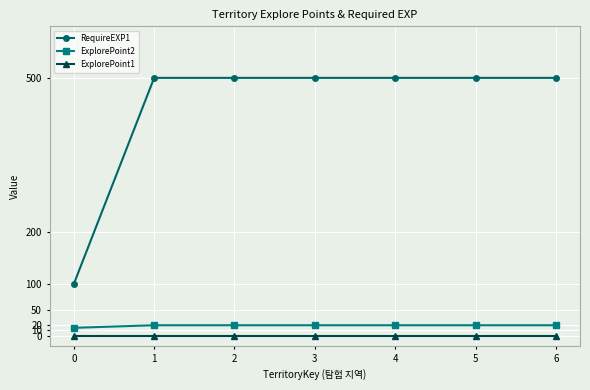

Reading left to right, extract all data points from this chart.

RequireEXP1: 100	500	500	500	500	500	500
ExplorePoint2: 15	20	20	20	20	20	20
ExplorePoint1: 0	0	0	0	0	0	0